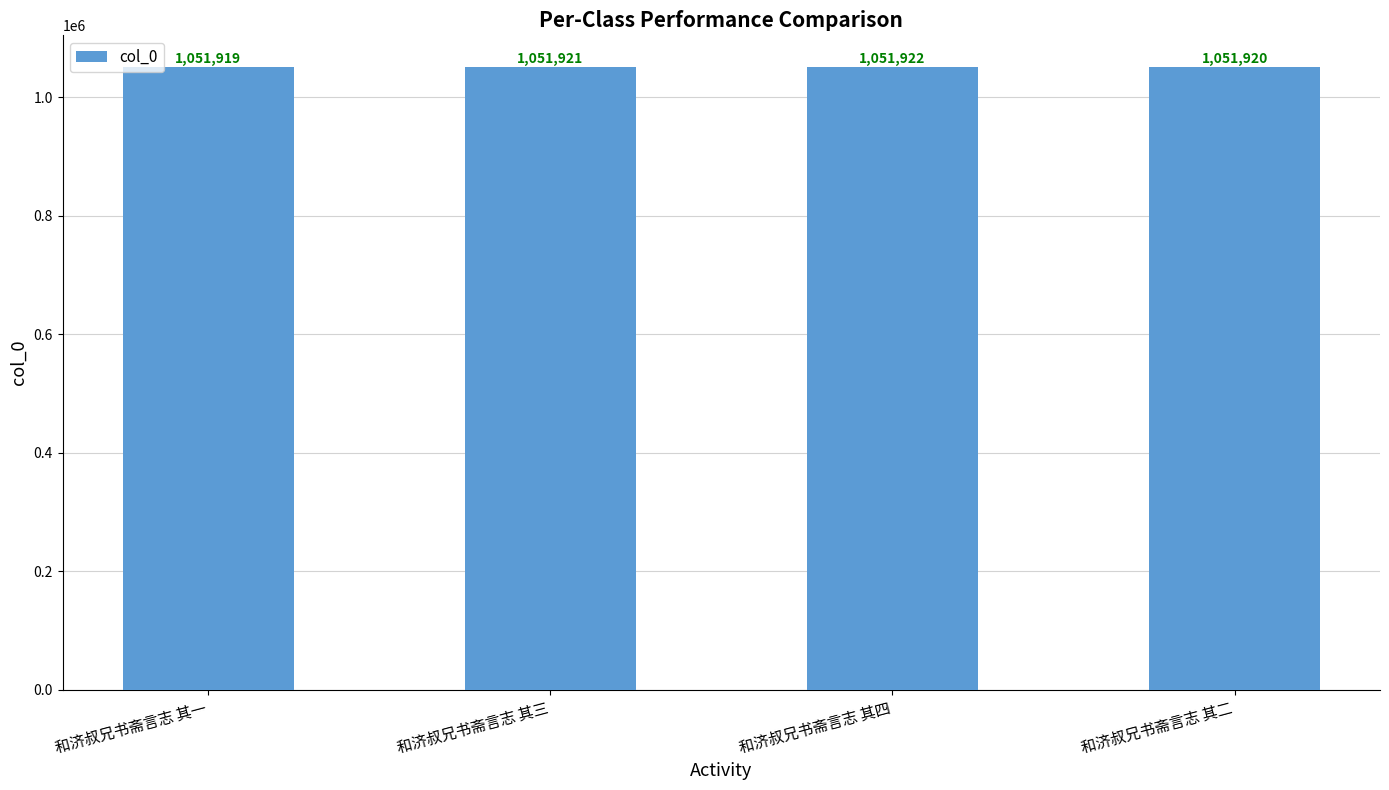

List the labels in order of value, largest first.

和济叔兄书斋言志 其四, 和济叔兄书斋言志 其三, 和济叔兄书斋言志 其二, 和济叔兄书斋言志 其一